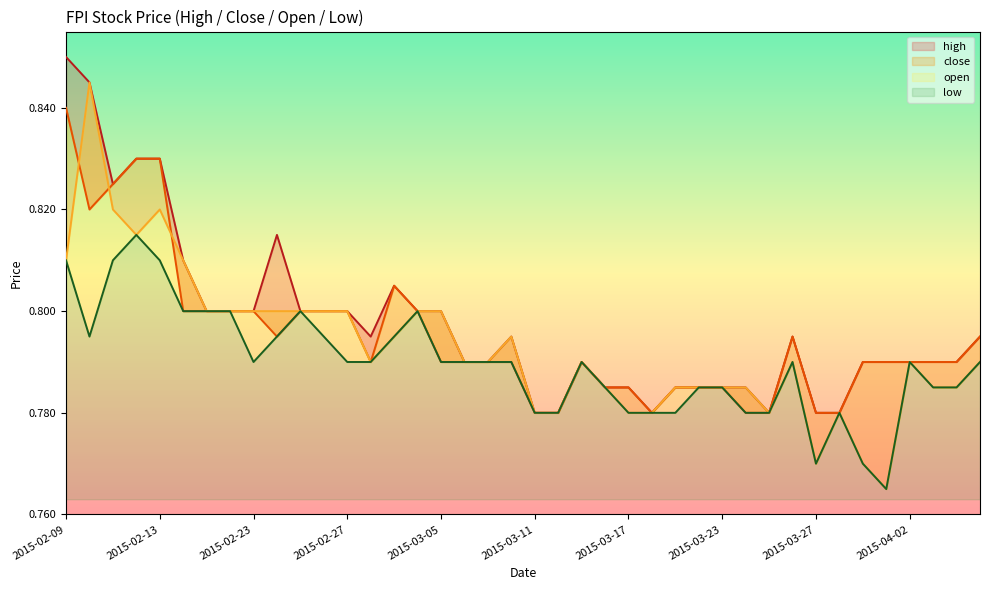

Where is the first local maximum for high?

2015-02-24